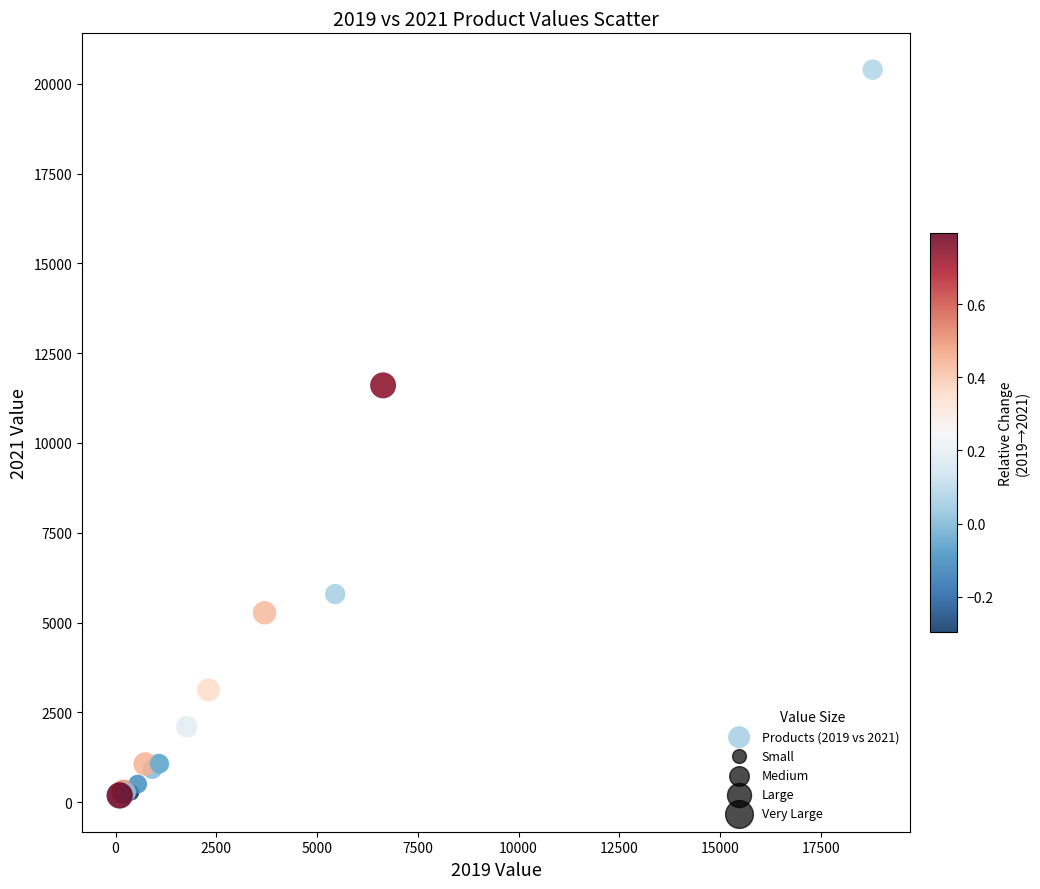

What Y value in the scatter plot is closest to 10290?

11603.7